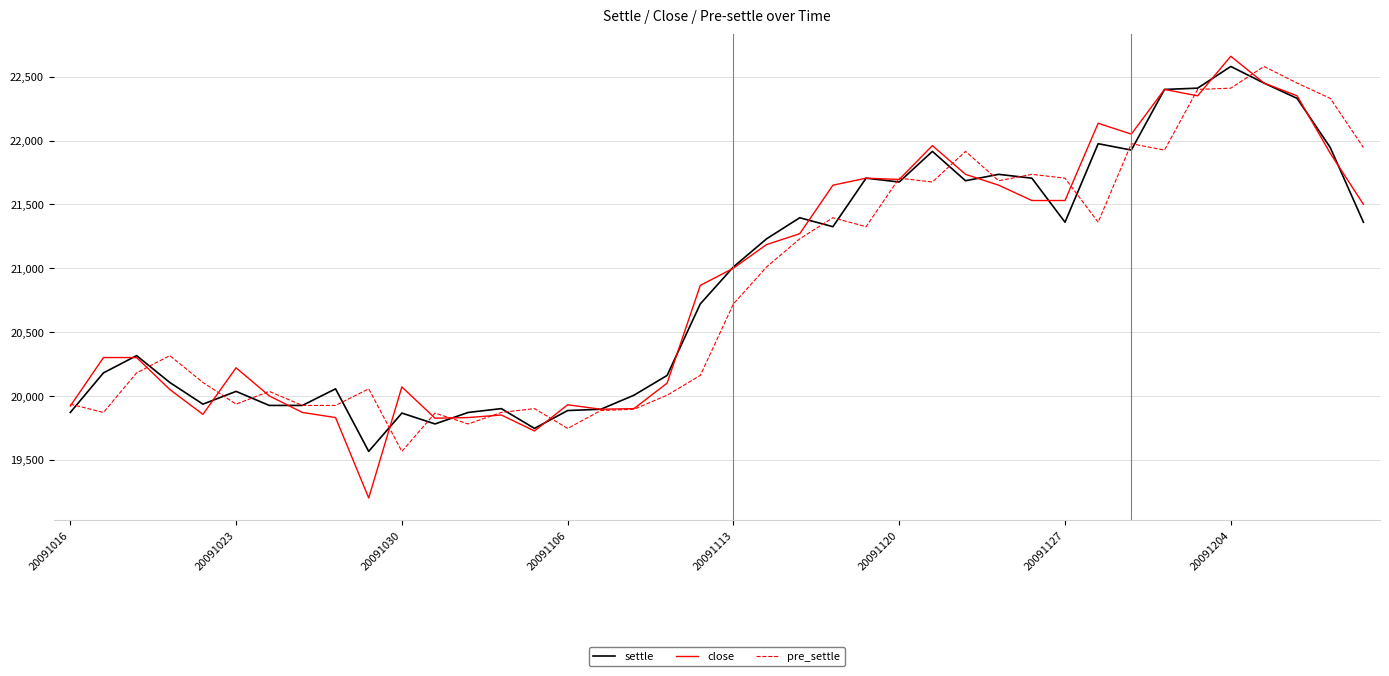

Which series has the largest range (max minus min)?

close